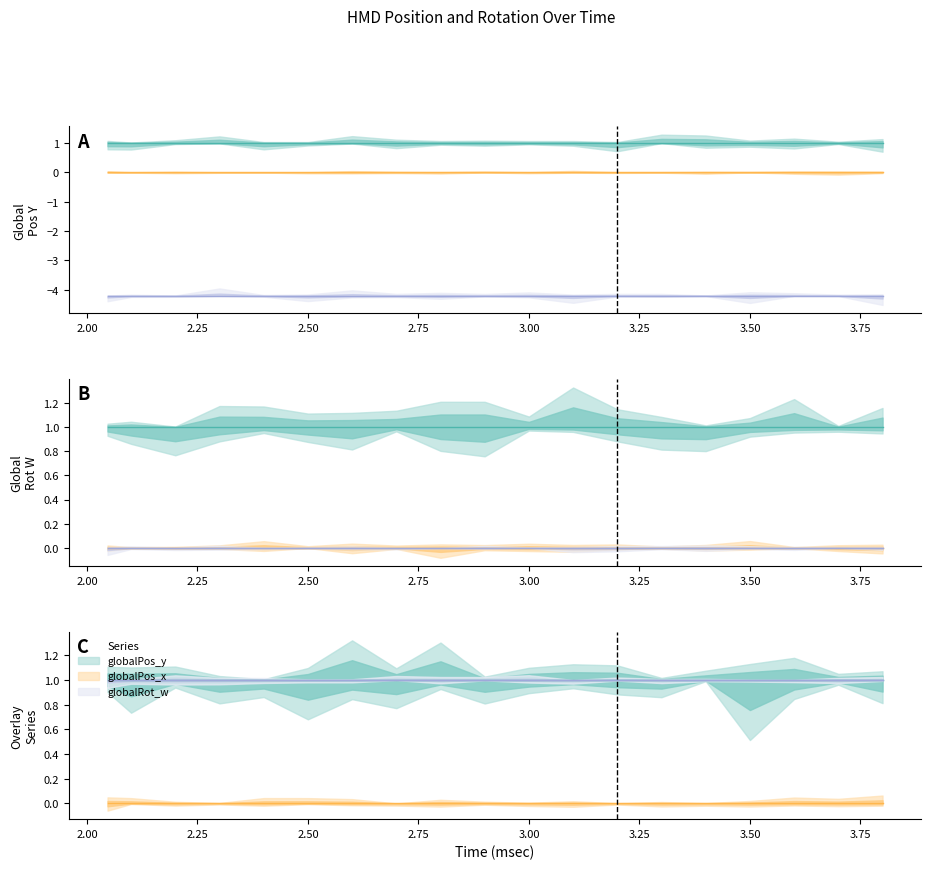

True or false: globalPos_z has a value of -6.3 at 2.4.

False